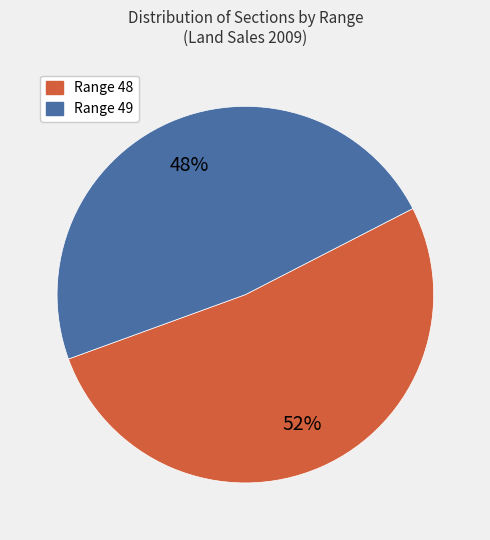

Is there any slice that represents more than half of the pie?

Yes